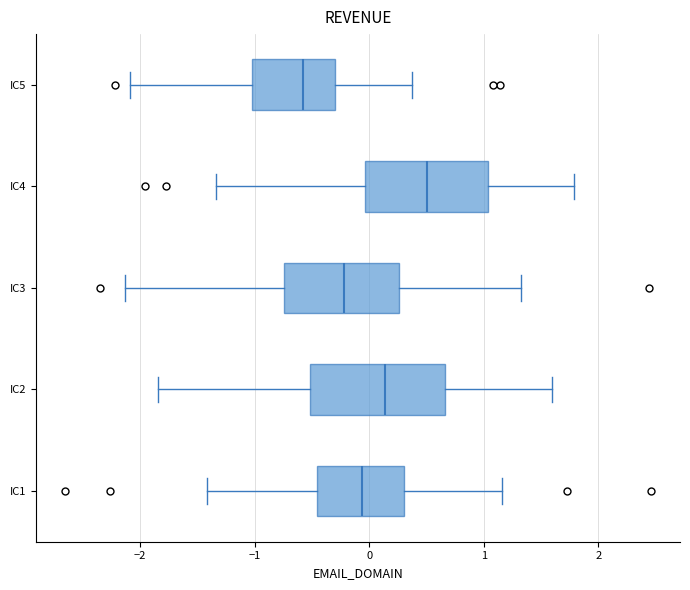

Where does the right whisker of the box for IC1 end on the x-axis? The values are not printed on the chart, so give them approximately, as read against the axis.

1.2